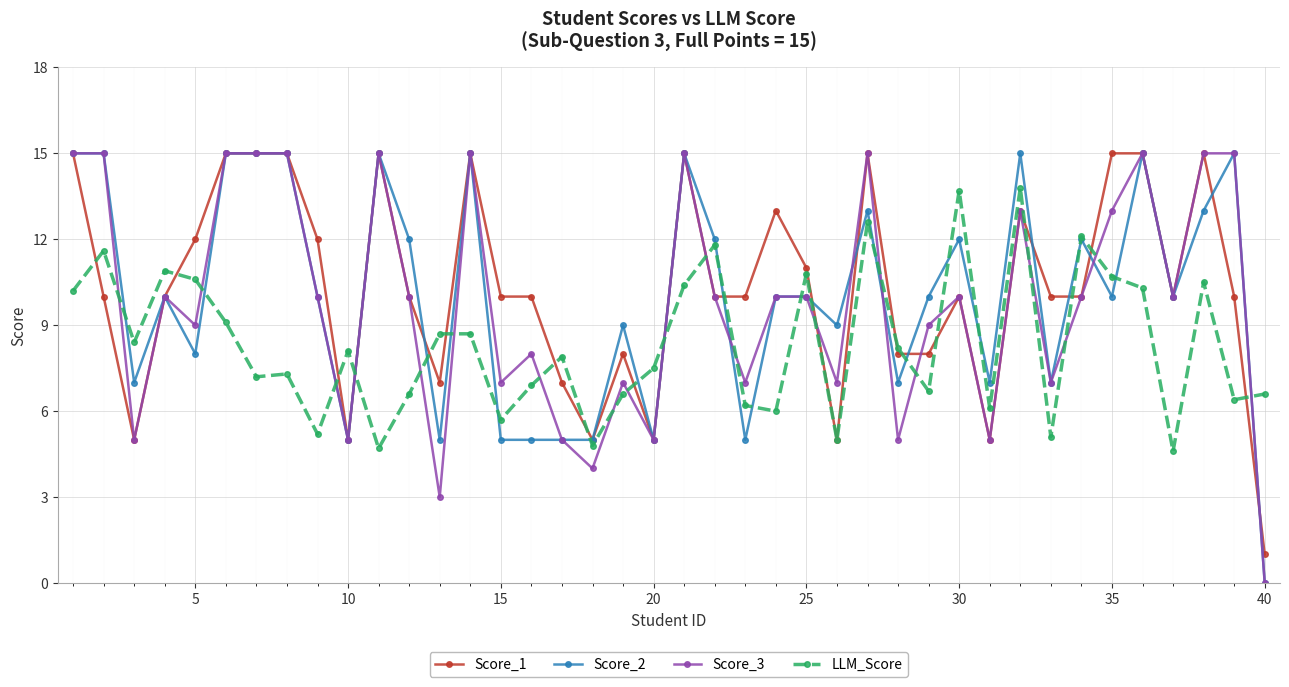

After their last crossing, which series has the higher values: Score_3 or LLM_Score?

LLM_Score